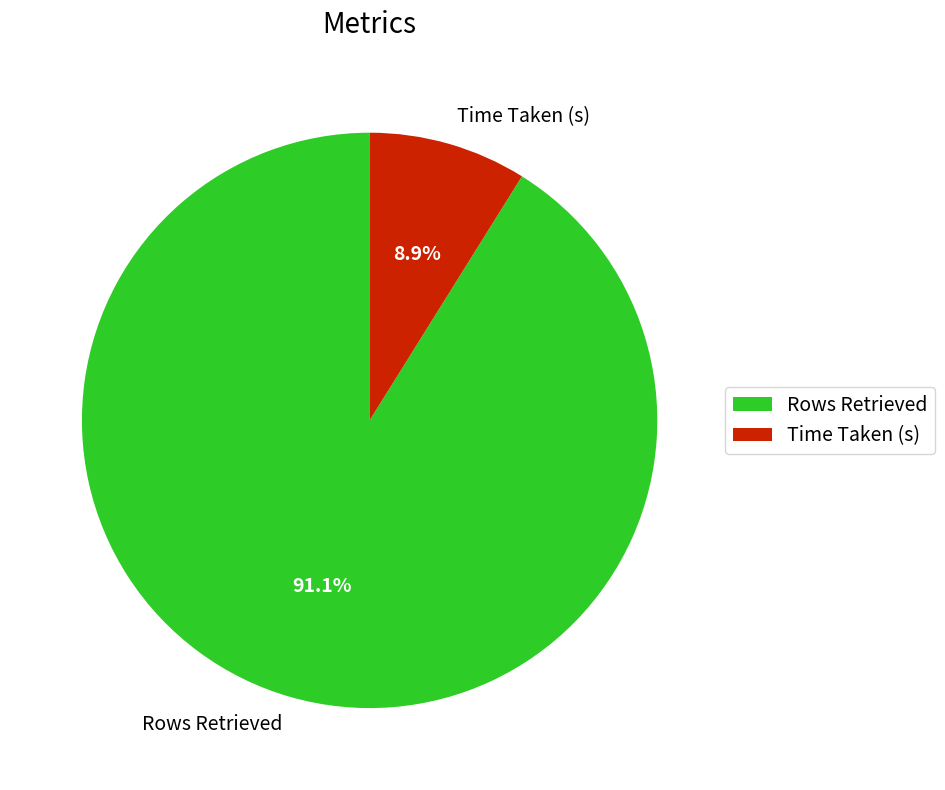

To the nearest percent, what is the average slice percentage?

50%